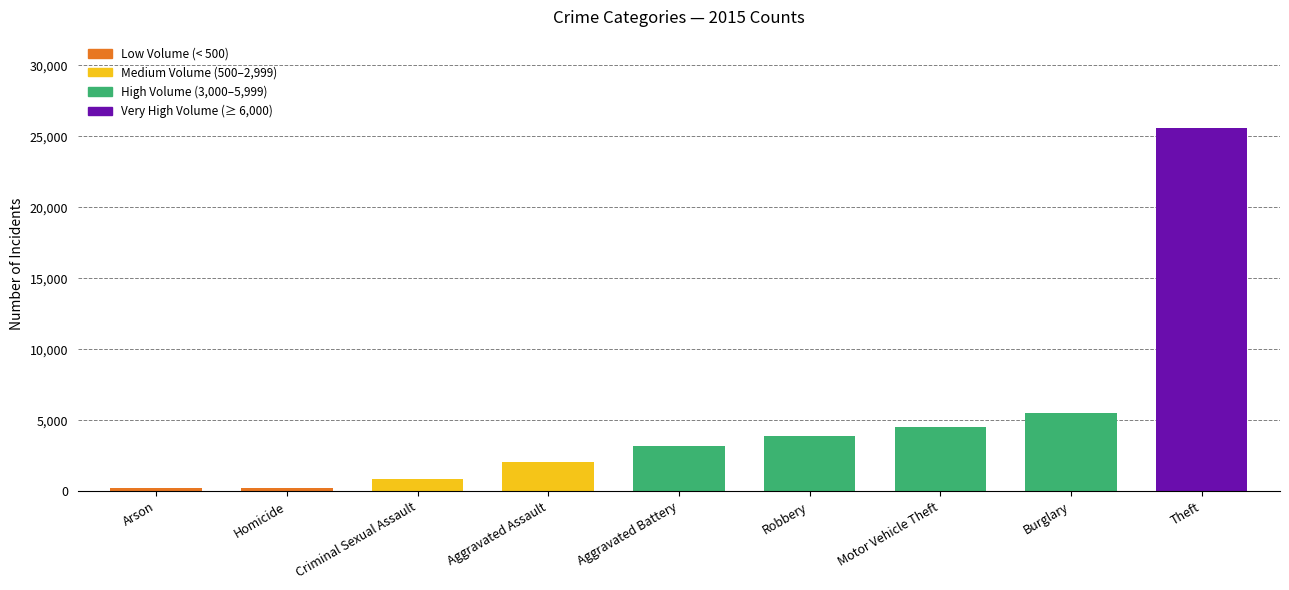

Between Theft and Motor Vehicle Theft, which is larger?

Theft